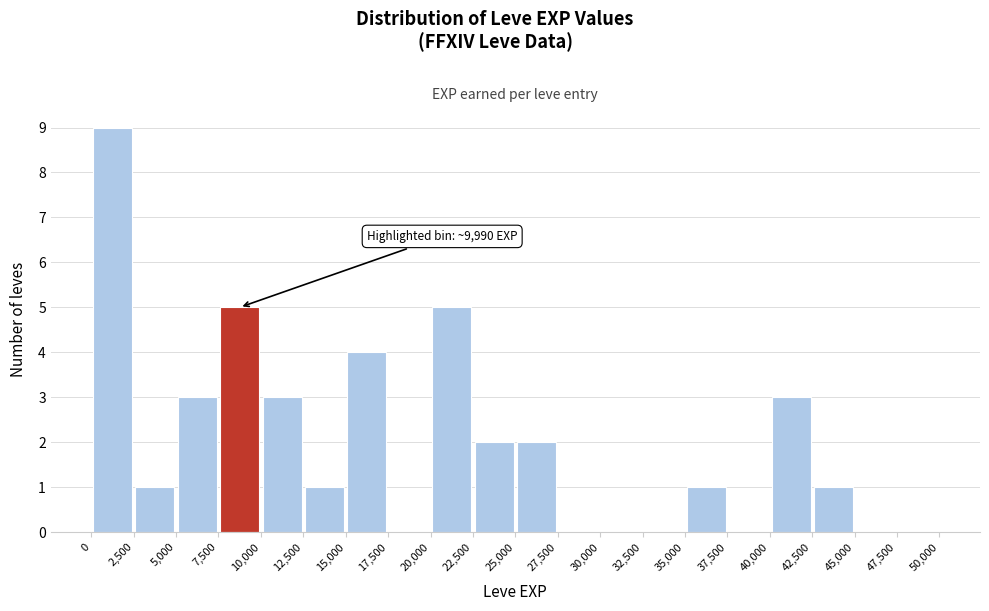

Over which range of the x-axis is the bar tallest?

0 to 2,500